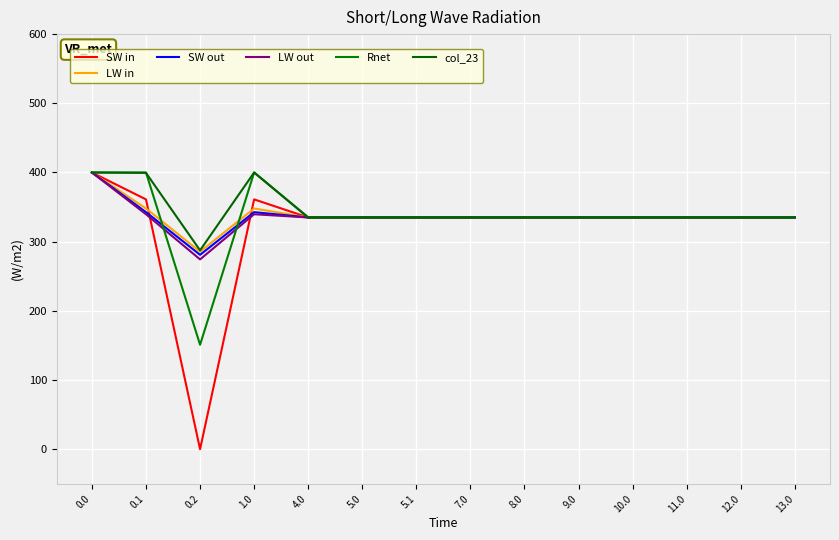

How many interior local peaks does the col_23 series have?

3